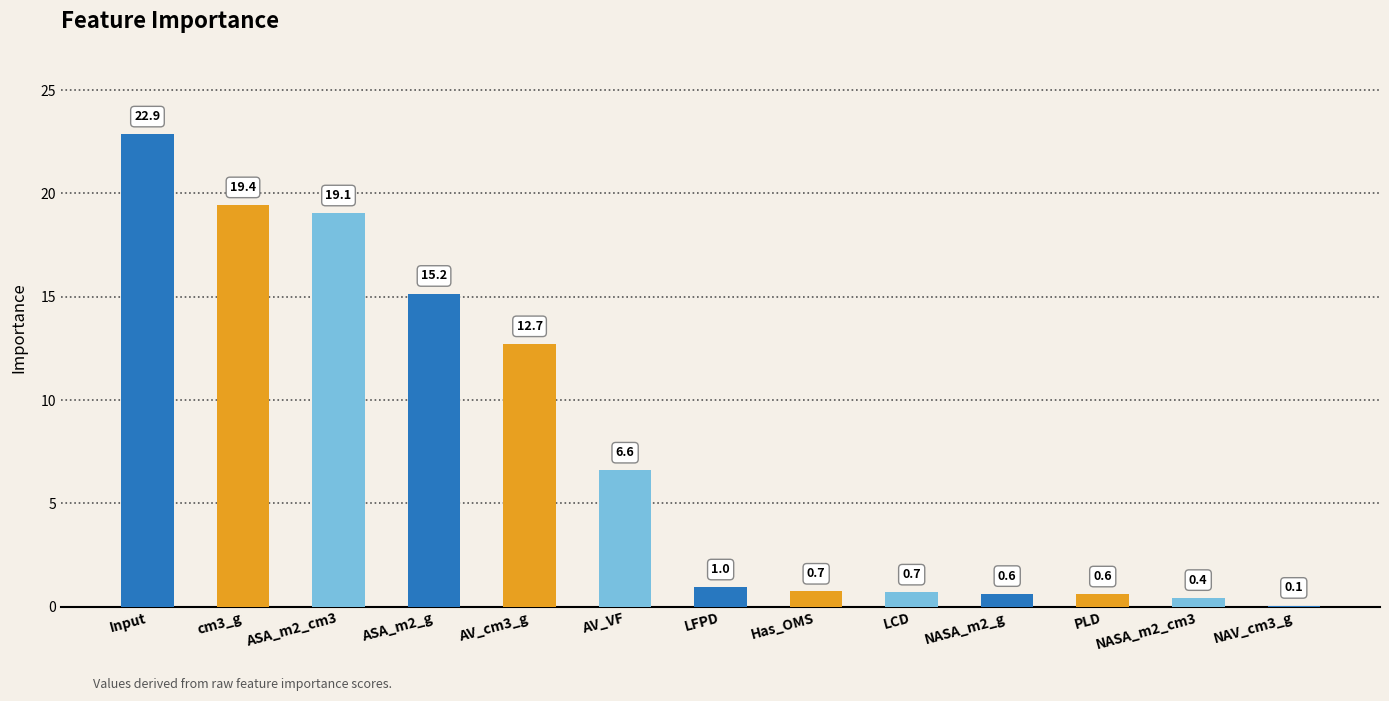

What is the sum of all values?

100.0